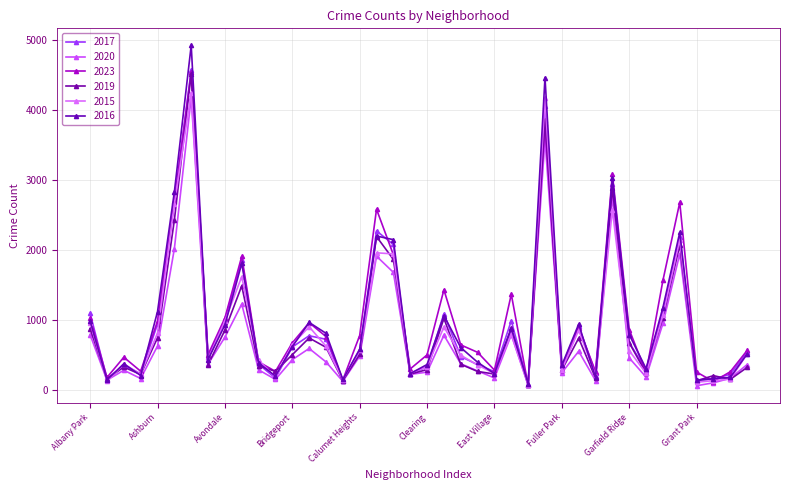

Where is the first local maximum for 2020?

Archer Heights